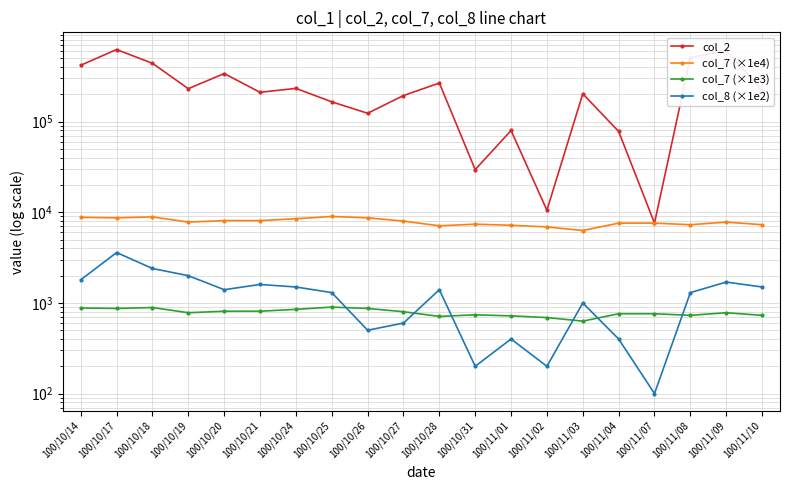

Reading left to right, list all the values displayed in this chart.

col_2: 100/10/14=419920.0	100/10/17=625800.0	100/10/18=440880.0	100/10/19=231330.0	100/10/20=340100.0	100/10/21=211070.0	100/10/24=233130.0	100/10/25=165650.0	100/10/26=123900.0	100/10/27=194490.0	100/10/28=267100.0	100/10/31=29600.0	100/11/01=80000.0	100/11/02=10550.0	100/11/03=203200.0	100/11/04=78180.0	100/11/07=7600.0	100/11/08=509880.0	100/11/09=612760.0	100/11/10=220130.0
col_7 (×1e4): 100/10/14=8800.0	100/10/17=8700.0	100/10/18=8900.0	100/10/19=7800.0	100/10/20=8100.0	100/10/21=8100.0	100/10/24=8500.0	100/10/25=9000.0	100/10/26=8700.0	100/10/27=8000.0	100/10/28=7100.0	100/10/31=7400.0	100/11/01=7200.0	100/11/02=6900.0	100/11/03=6300.0	100/11/04=7600.0	100/11/07=7600.0	100/11/08=7300.0	100/11/09=7800.0	100/11/10=7300.0
col_7 (×1e3): 100/10/14=880.0	100/10/17=870.0	100/10/18=890.0	100/10/19=780.0	100/10/20=810.0	100/10/21=810.0	100/10/24=850.0	100/10/25=900.0	100/10/26=870.0	100/10/27=800.0	100/10/28=710.0	100/10/31=740.0	100/11/01=720.0	100/11/02=690.0	100/11/03=630.0	100/11/04=760.0	100/11/07=760.0	100/11/08=730.0	100/11/09=780.0	100/11/10=730.0
col_8 (×1e2): 100/10/14=1800.0	100/10/17=3600.0	100/10/18=2400.0	100/10/19=2000.0	100/10/20=1400.0	100/10/21=1600.0	100/10/24=1500.0	100/10/25=1300.0	100/10/26=500.0	100/10/27=600.0	100/10/28=1400.0	100/10/31=200.0	100/11/01=400.0	100/11/02=200.0	100/11/03=1000.0	100/11/04=400.0	100/11/07=100.0	100/11/08=1300.0	100/11/09=1700.0	100/11/10=1500.0